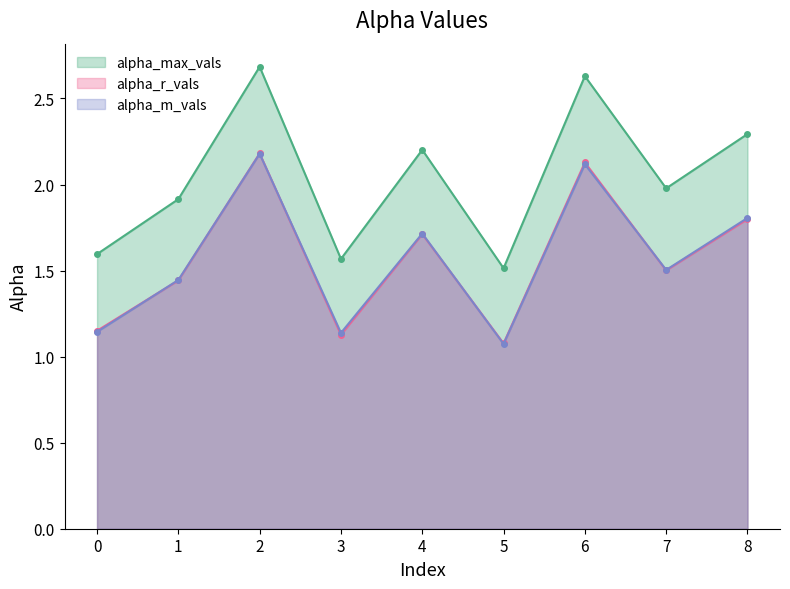

Reading right to left, what are all the values shown in this chart?

alpha_max_vals: 2.3	2.0	2.6	1.5	2.2	1.6	2.7	1.9	1.6
alpha_r_vals: 1.8	1.5	2.1	1.1	1.7	1.1	2.2	1.4	1.2
alpha_m_vals: 1.8	1.5	2.1	1.1	1.7	1.1	2.2	1.4	1.1